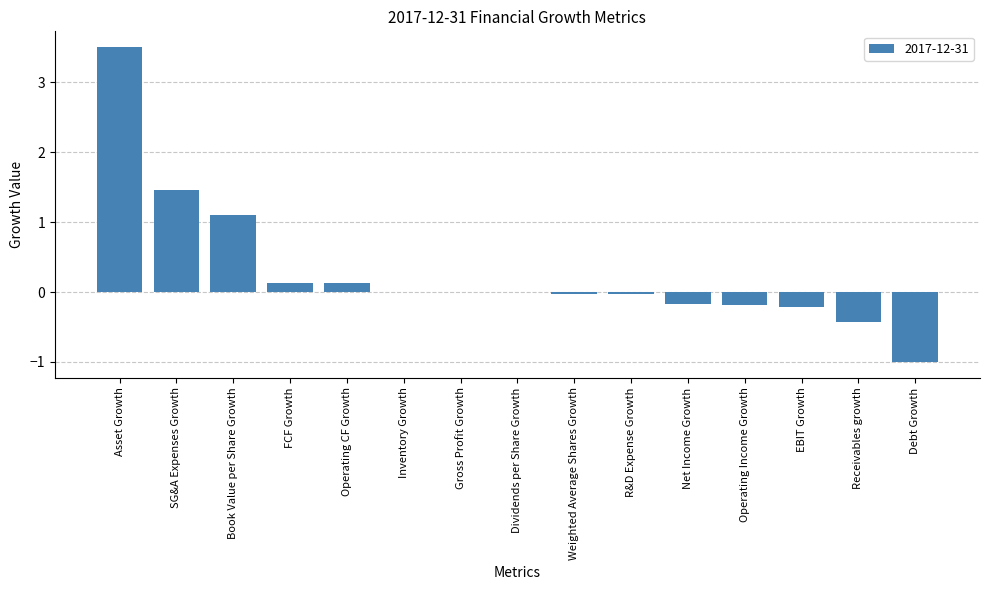

Are the bars horizontal?

No